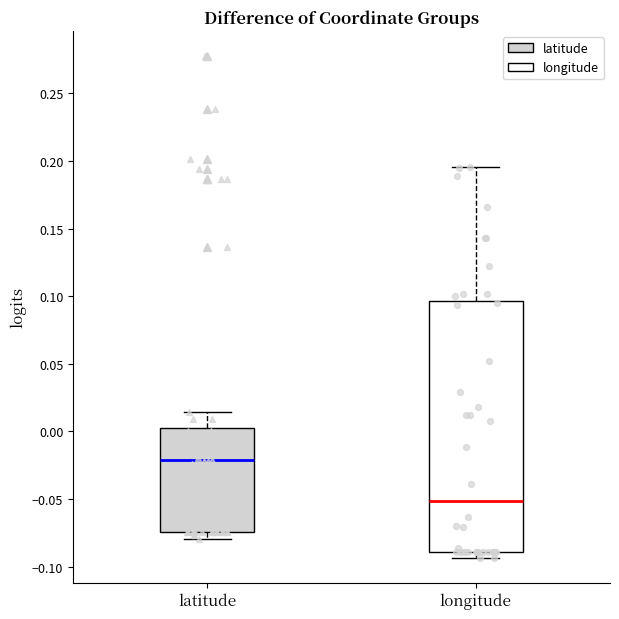

Reading left to right, transcribe this box plot: for each box, give where its median line is, the range the box spans, and where its two whiskers end, as read against the y-axis. The values are not printed on the chart, so give them approximately, as read against the axis.

latitude: median -0.020, box -0.075 to 0.000, whiskers -0.080 to 0.015
longitude: median -0.050, box -0.090 to 0.095, whiskers -0.095 to 0.195